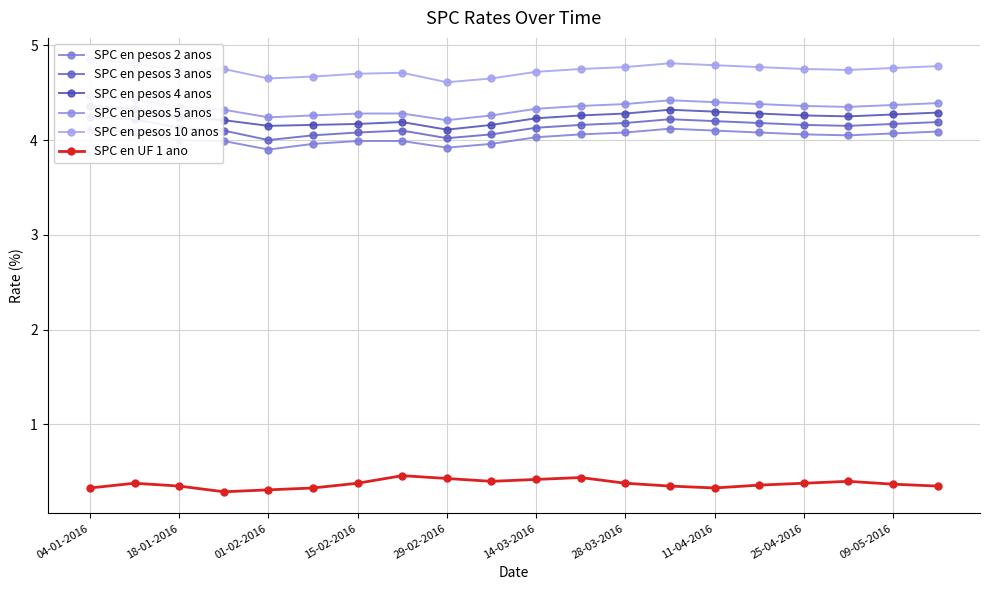

What is the difference between the maximum and minimum values in the SPC en pesos 2 anos series?

0.2